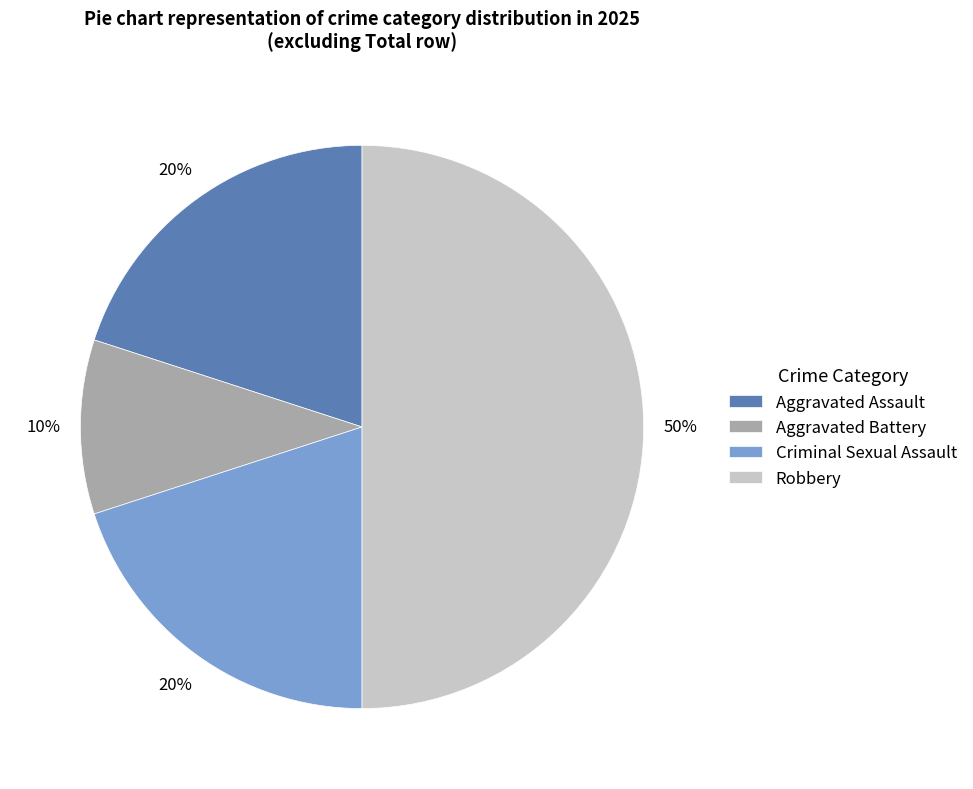

How many slices are in this pie chart?

4